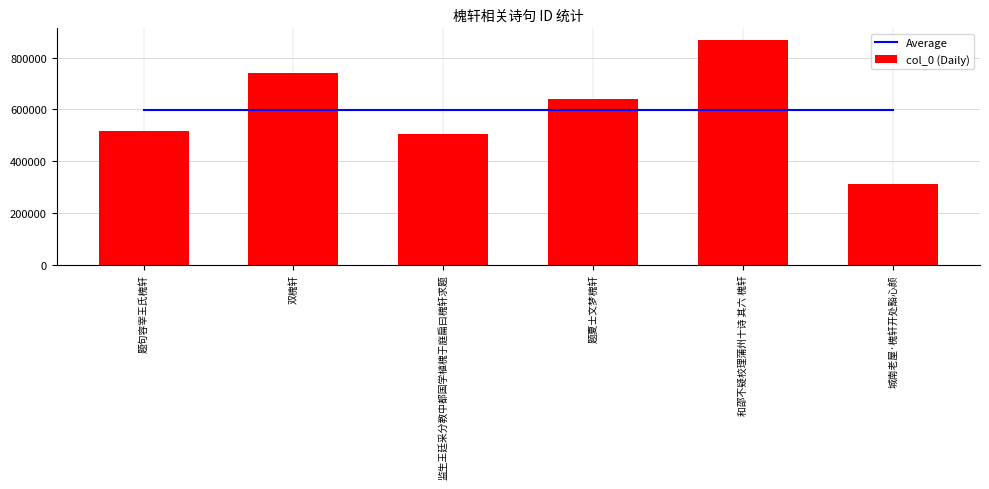

Reading right to left, what are all the values shown in this chart?

Average: 597608	597608	597608	597608	597608	597608
col_0 (Daily): 311894	870056	641349	503952	741434	516963